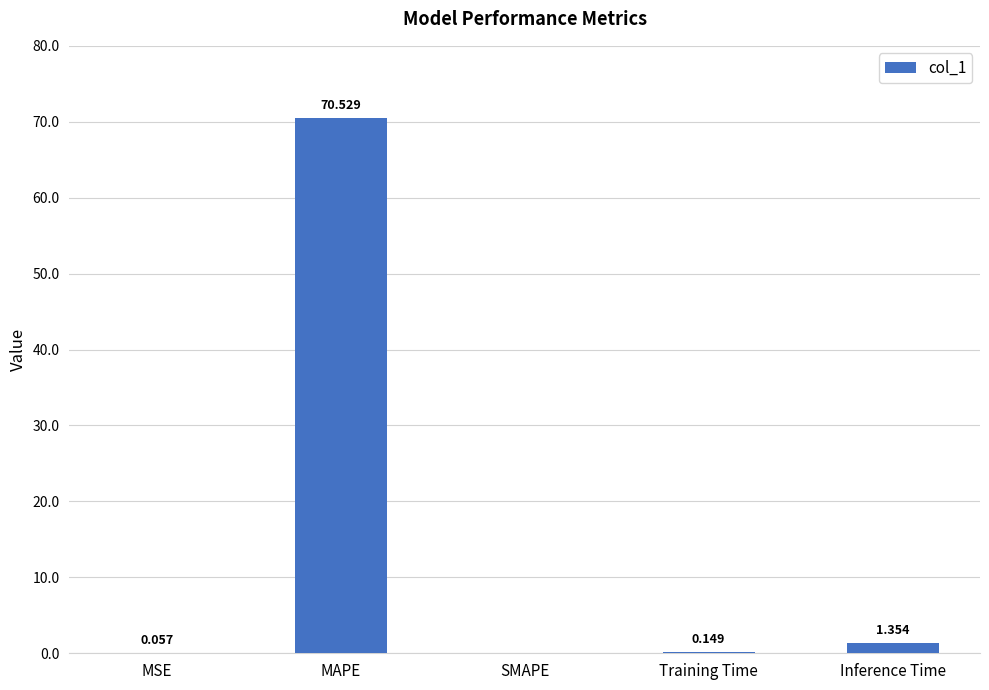

At which category does the chart reach its peak across all series?

MAPE